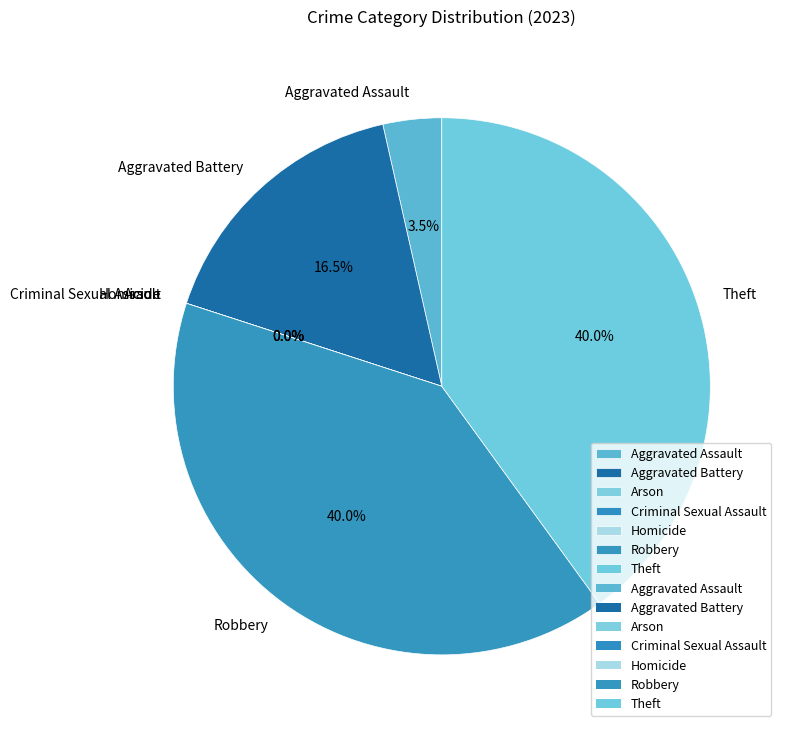

What percentage is the Aggravated Battery slice, to the nearest percent?

16%